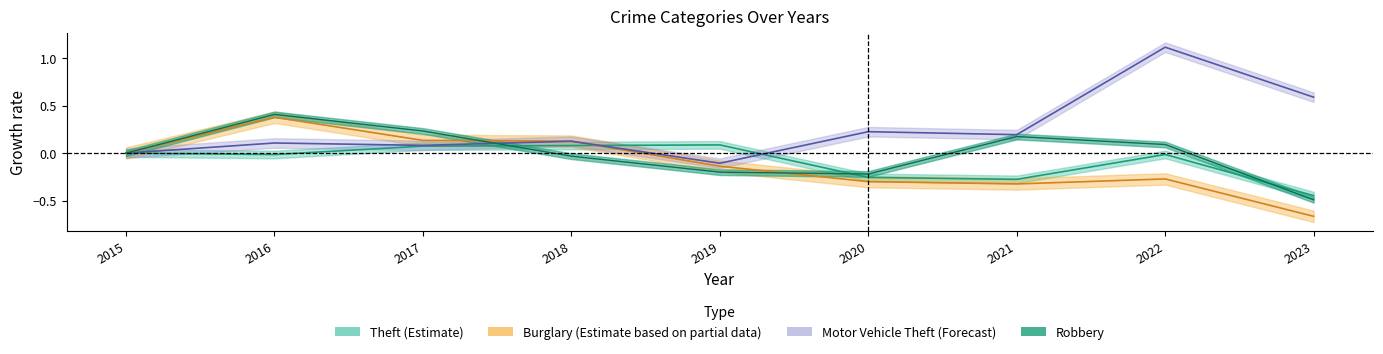

True or false: Motor Vehicle Theft has more than 0 points higher than both neighbors.

True